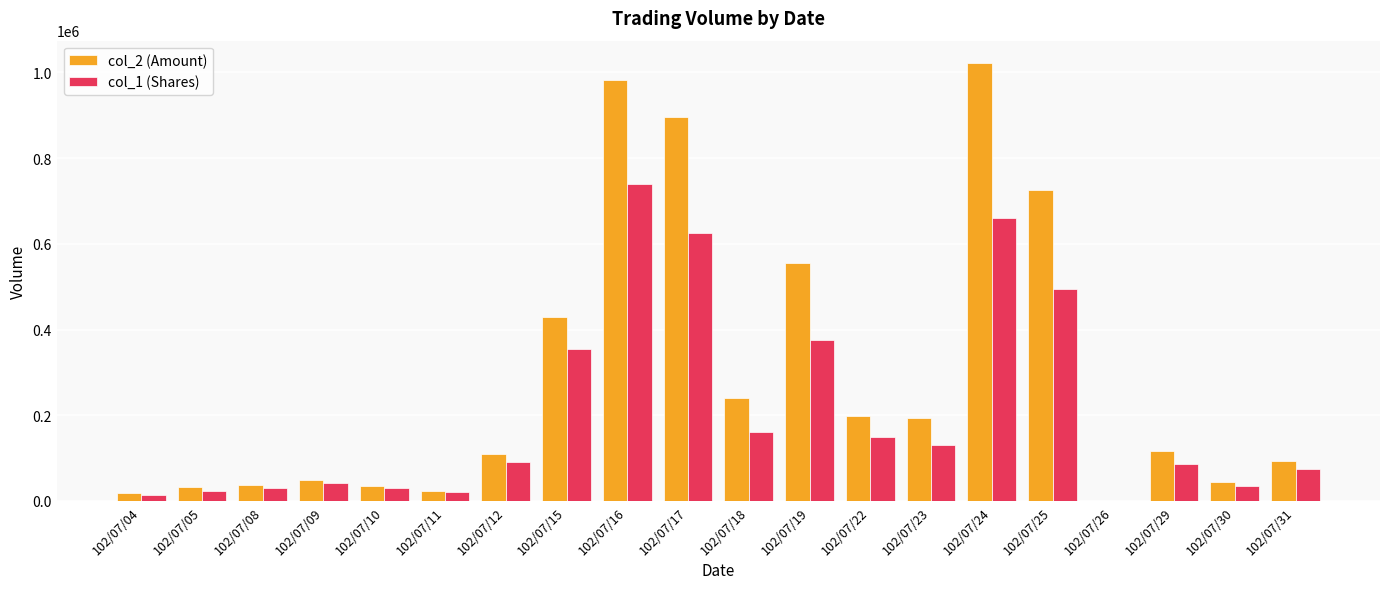

At which label does col_1 (Shares) reach its peak?

102/07/16